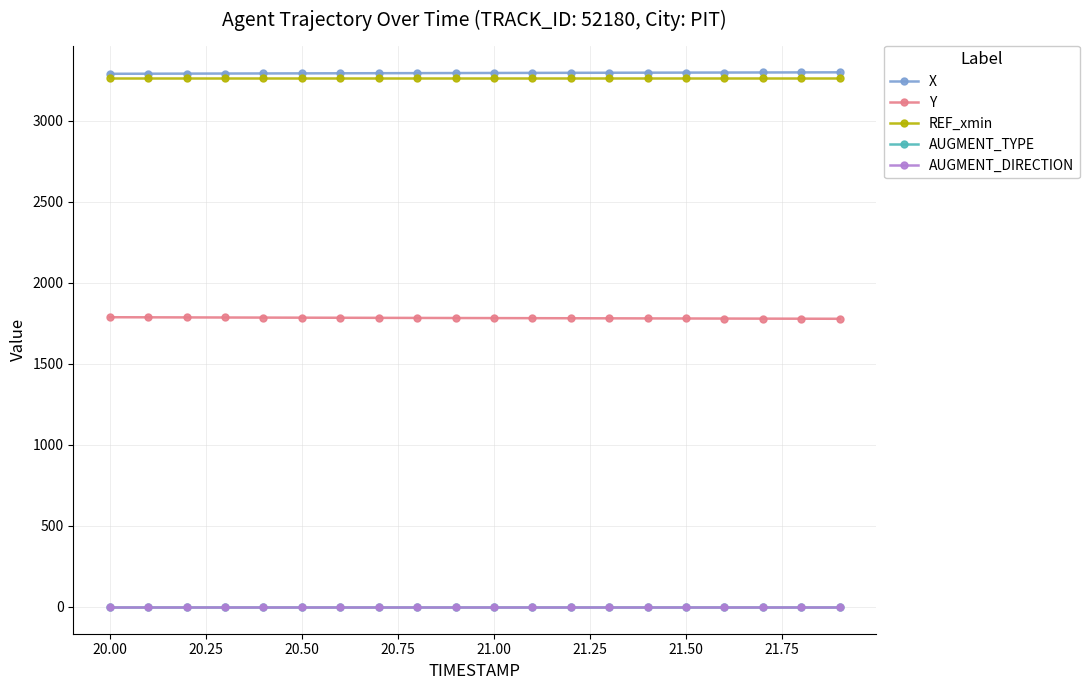

At how many categories does at least one series exceed 423?

20